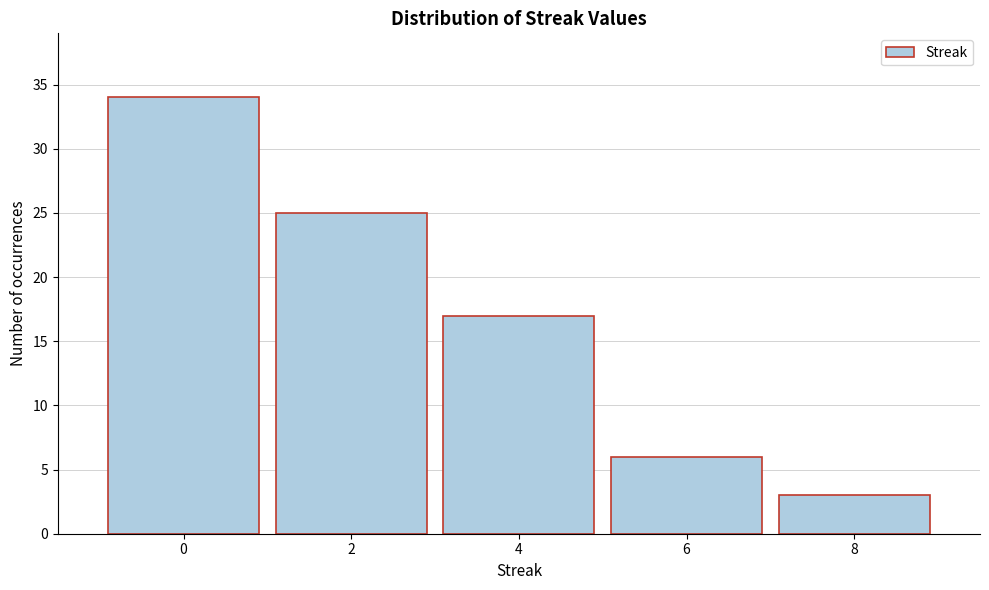

Reading left to right, transcribe all the data shown in this chart.

34	25	17	6	3